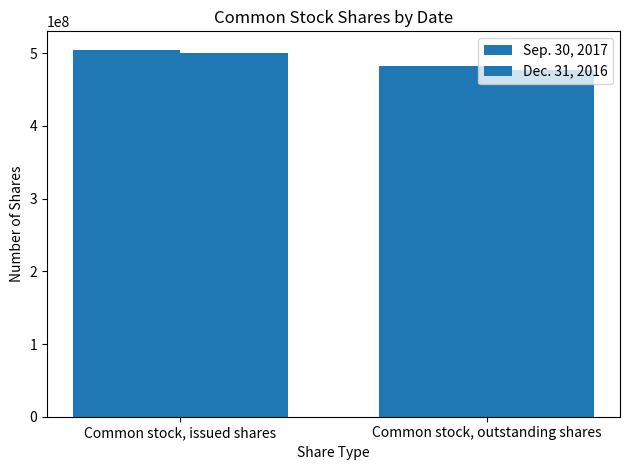

How many values in the Dec. 31, 2016 series are below 500000000?

1